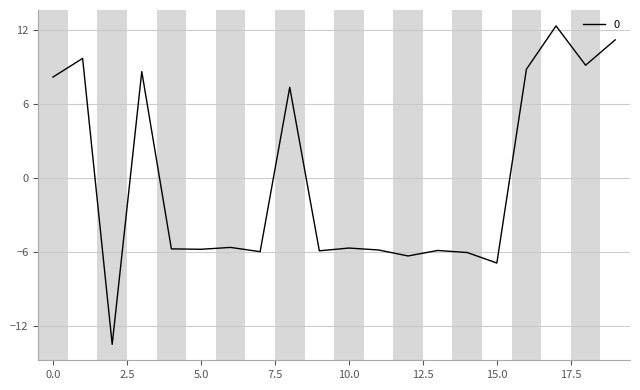

Count the number of categories in the chart.

20